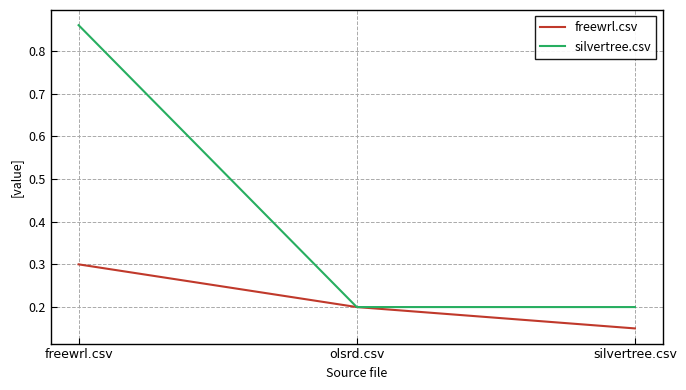

Rank the series by their average value, from highest to lowest.

silvertree.csv, freewrl.csv